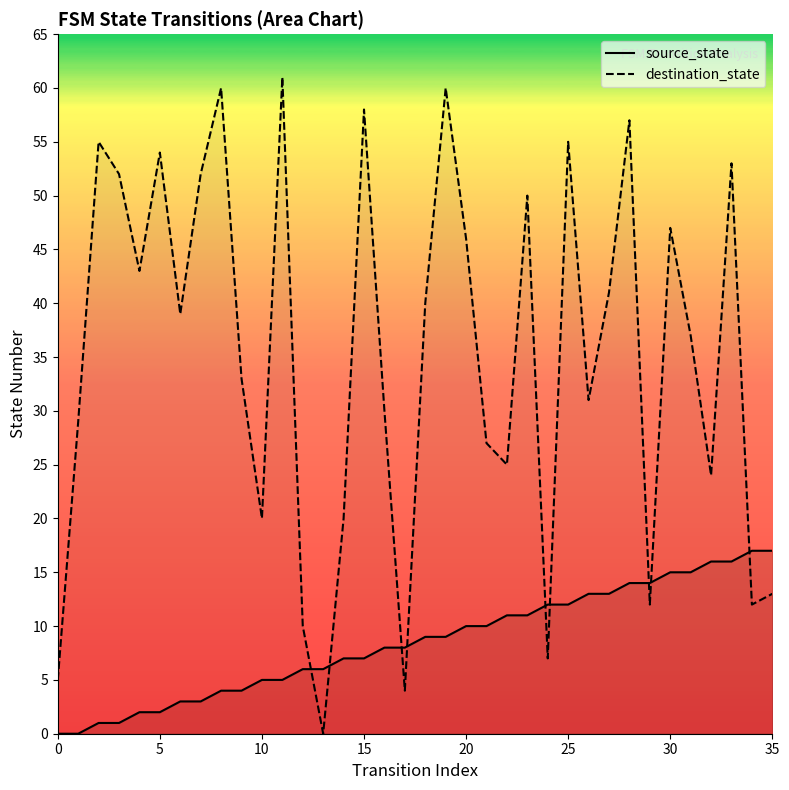

How many positive values does the source_state series have?

34